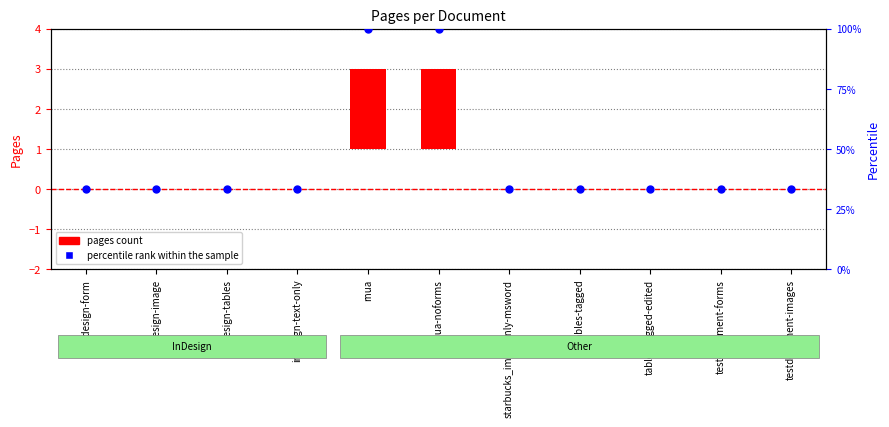

At how many categories does at least one series exceed 88?

2